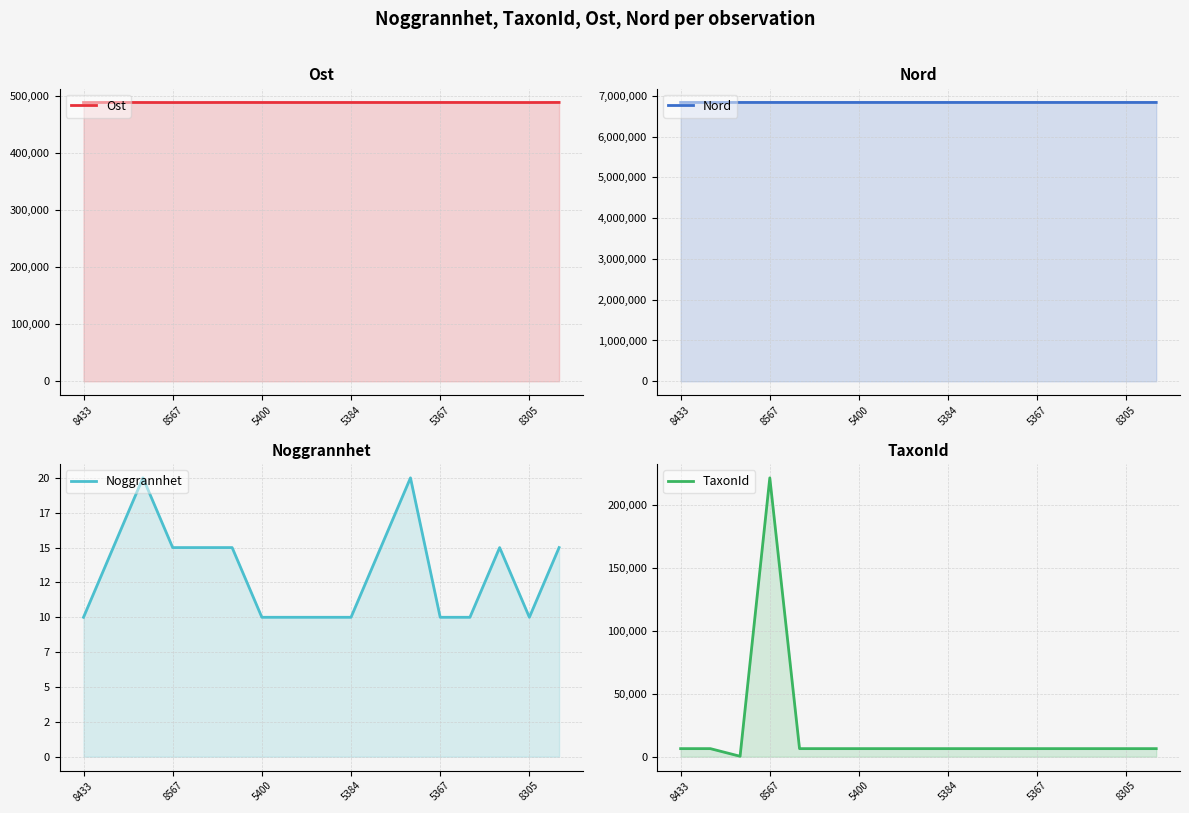

What is the total value across all series at 8567?

7330655